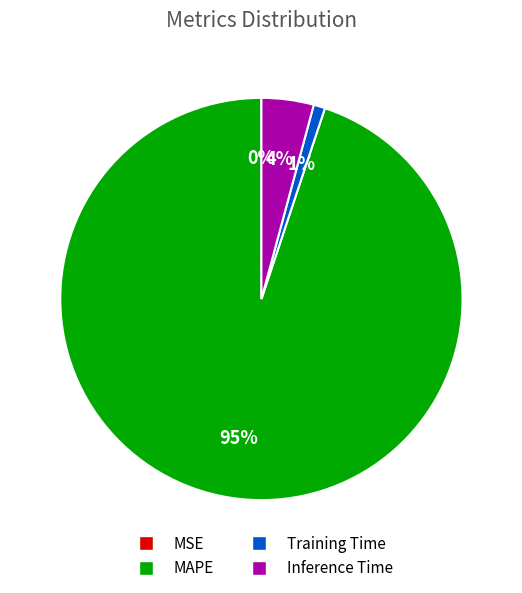

Is there any slice that represents more than half of the pie?

Yes